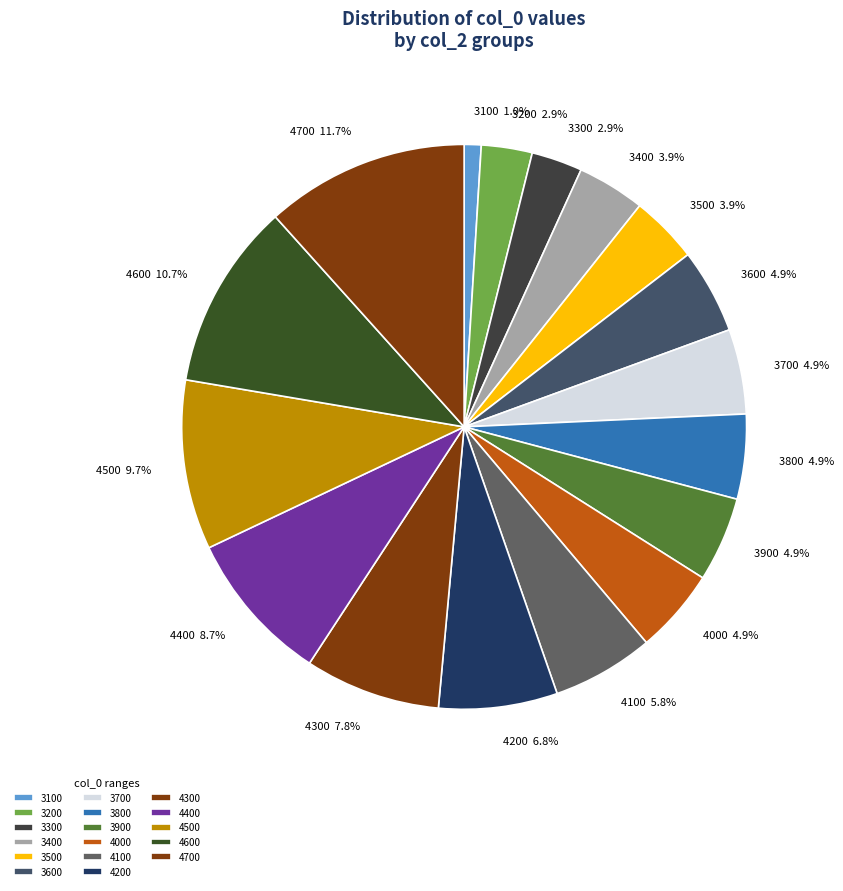

To the nearest percent, what is the average slice percentage?

6%